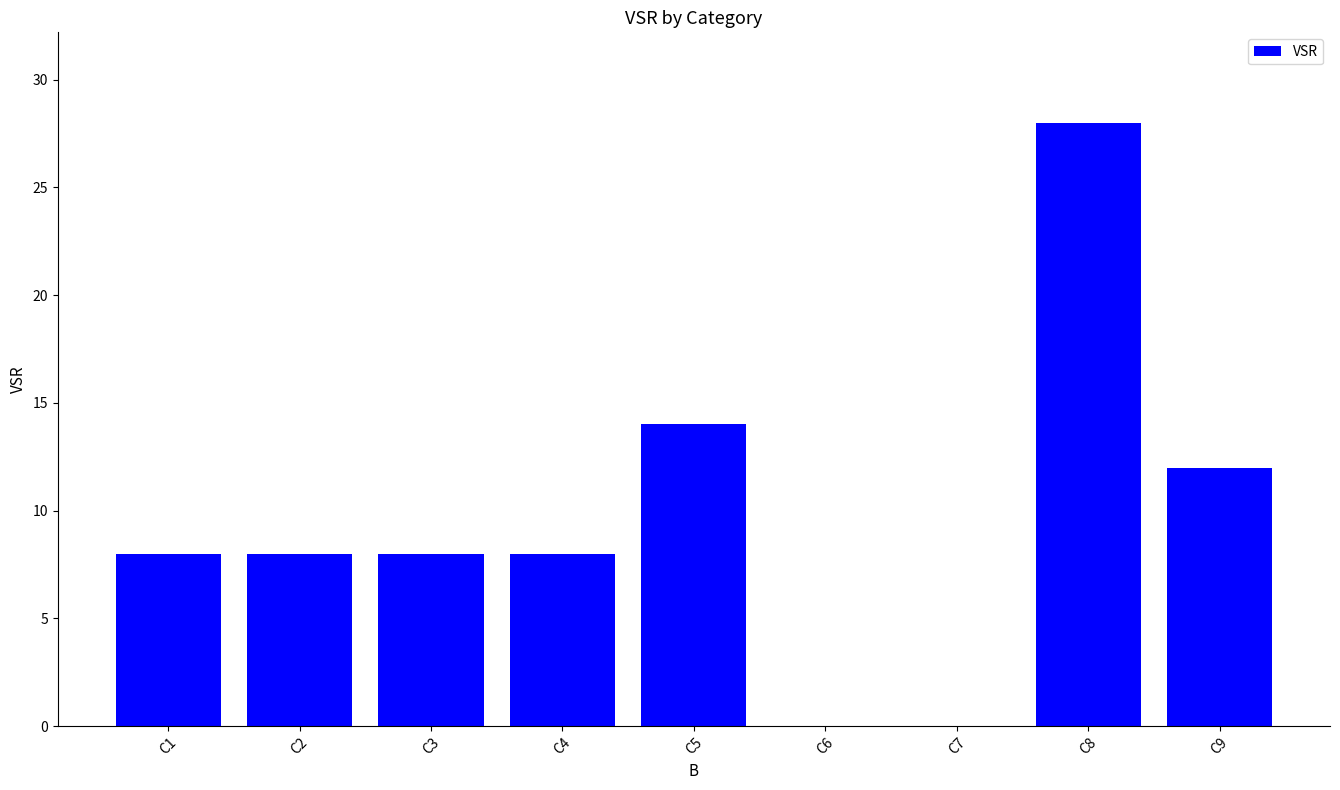

Which has a higher value, C3 or C9?

C9